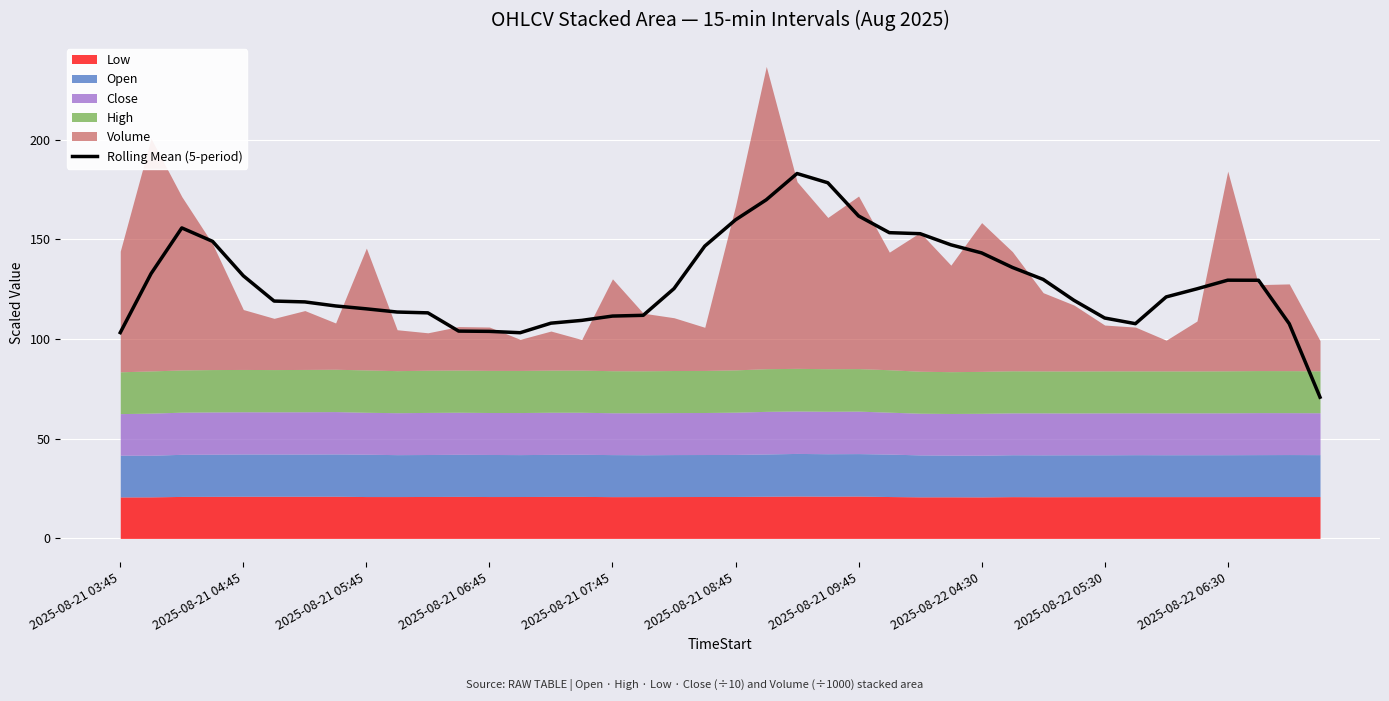

Is it true that Rolling Mean (5-period) equals 110.6 at 2025-08-22 05:30?

True